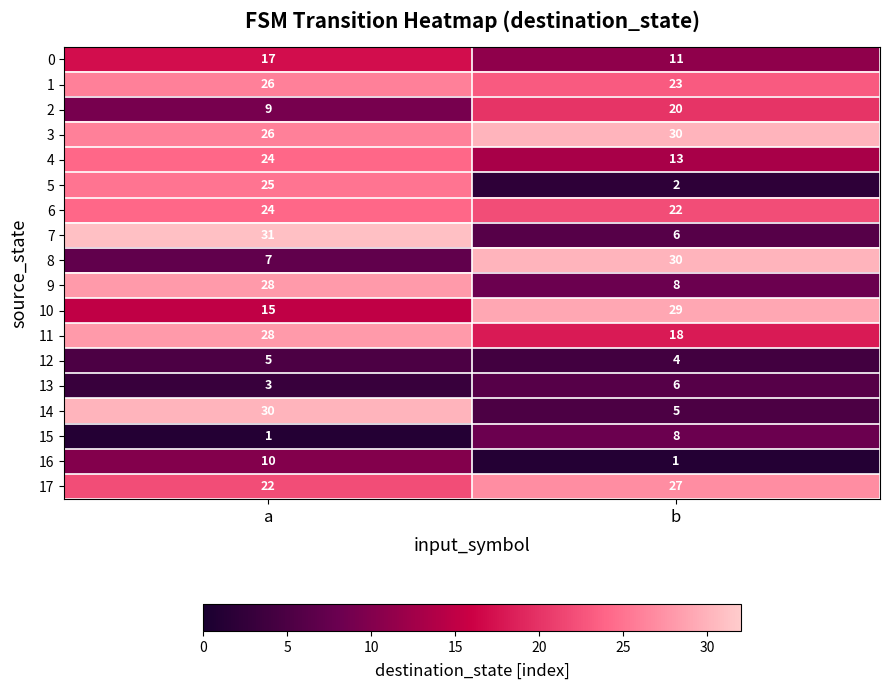

What is the difference between the 10 values at a and b?

14